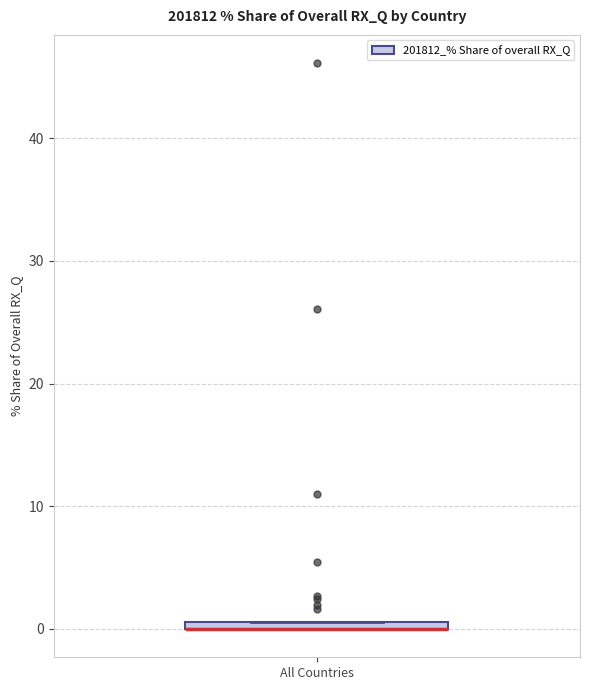

Where is the upper edge of the box for All Countries on the y-axis? The values are not printed on the chart, so give them approximately, as read against the axis.

1